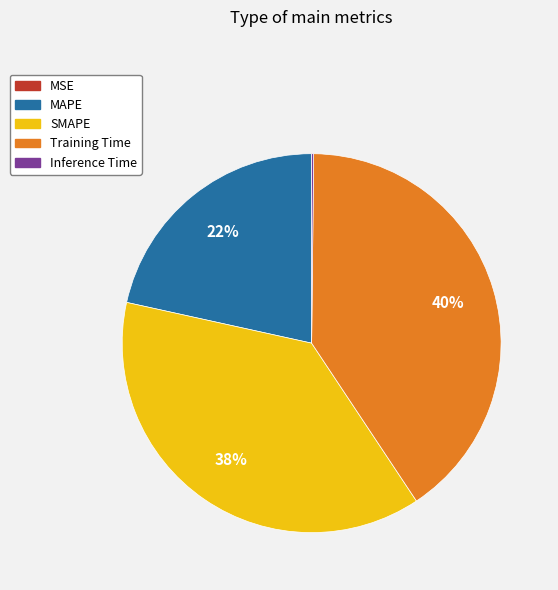

Is the sum of MAPE and Training Time greater than half?

Yes